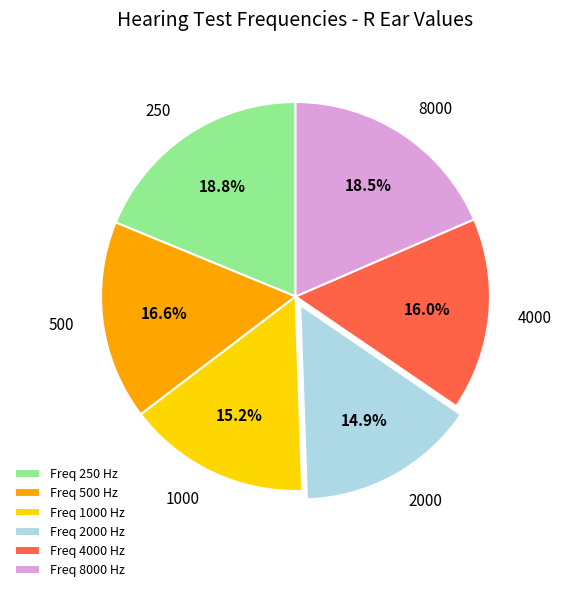

To the nearest percent, what is the average slice percentage?

17%